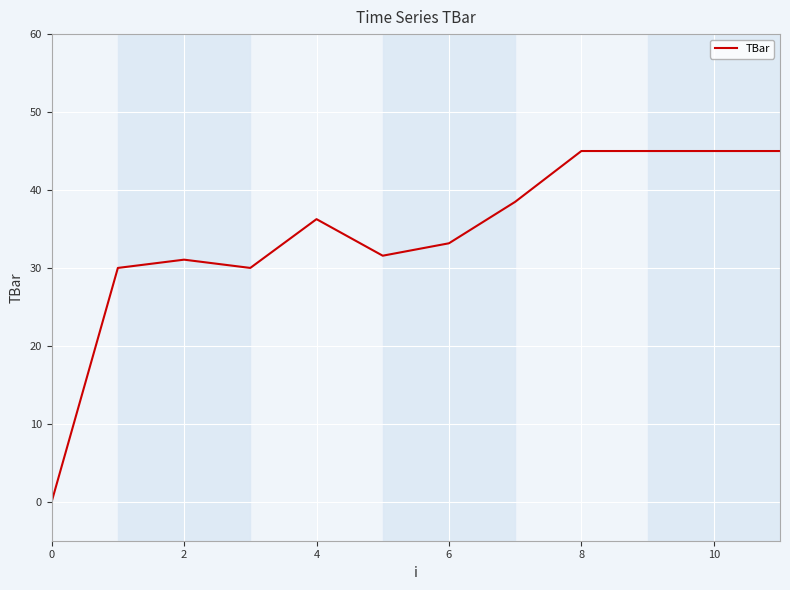

What is the difference between the maximum and minimum values?

45.0